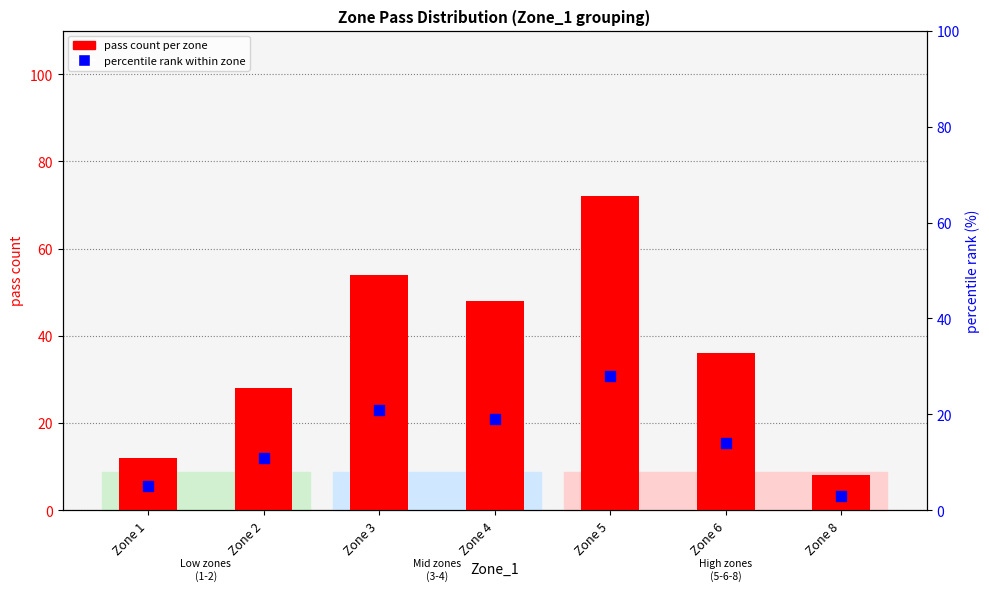

Which series contains the highest Y value?

pass count per zone